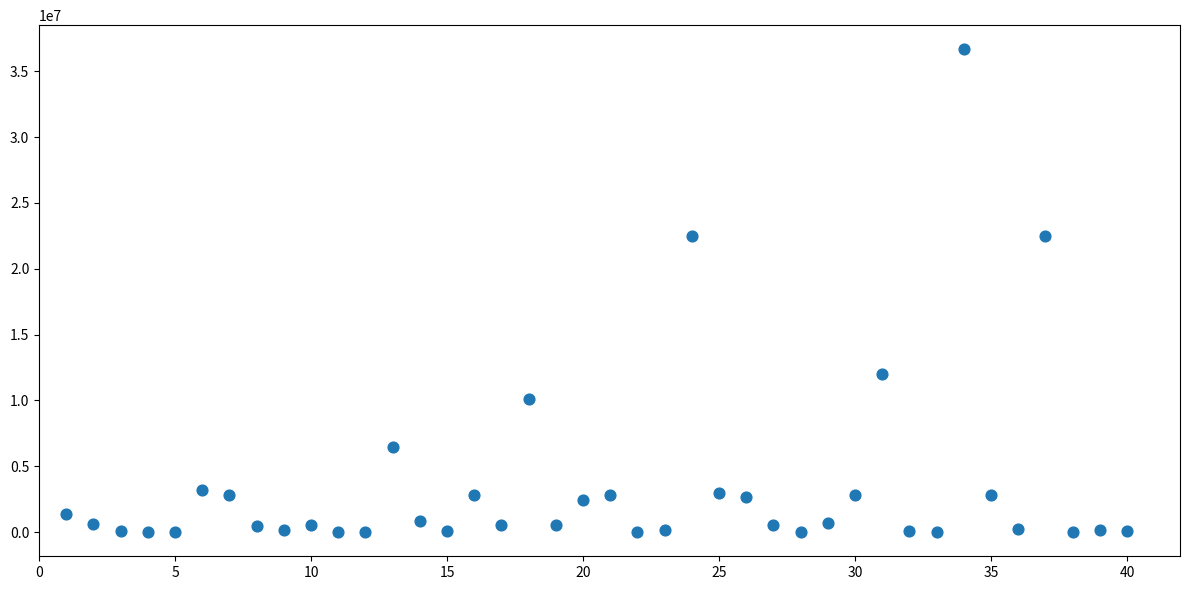

What is the range of X values (max minus min)?

39